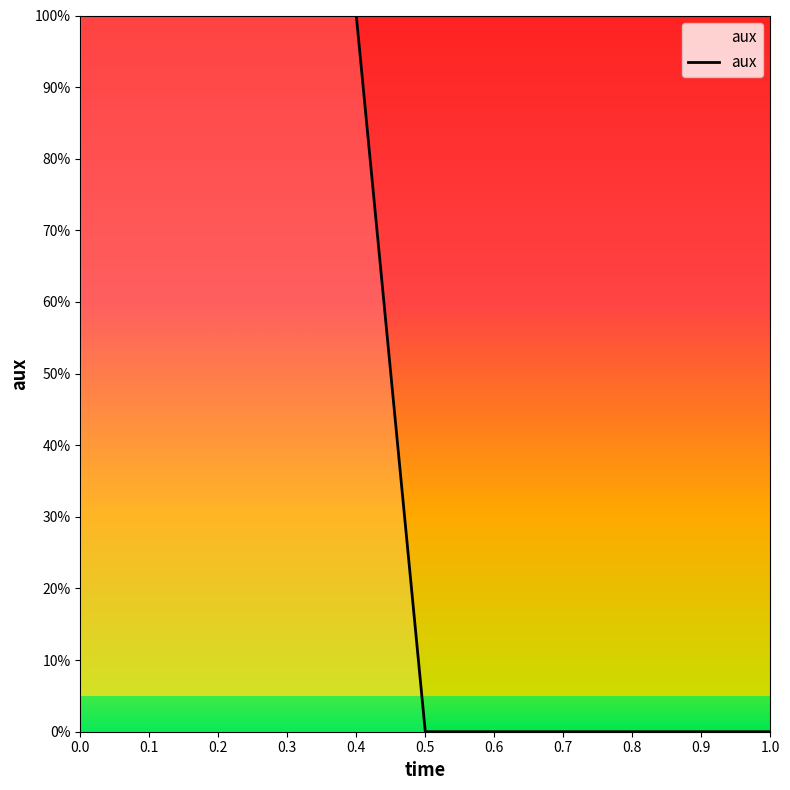

Does the chart display data point markers on the line(s)?

No